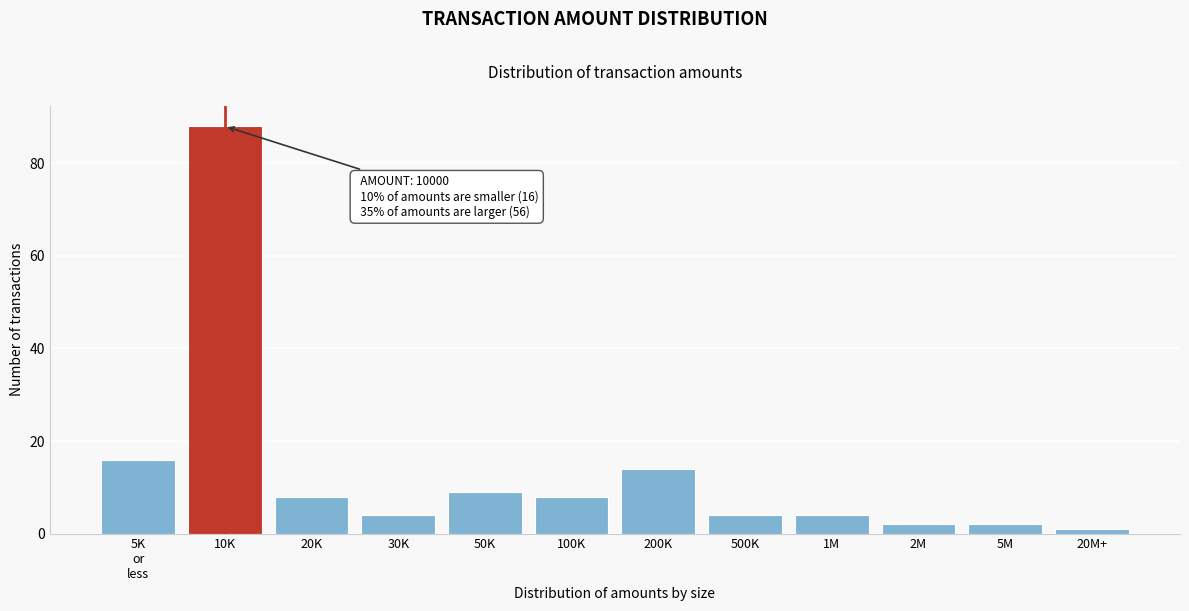

Reading right to left, what are all the values shown in this chart?

1	2	2	4	4	14	8	9	4	8	88	16